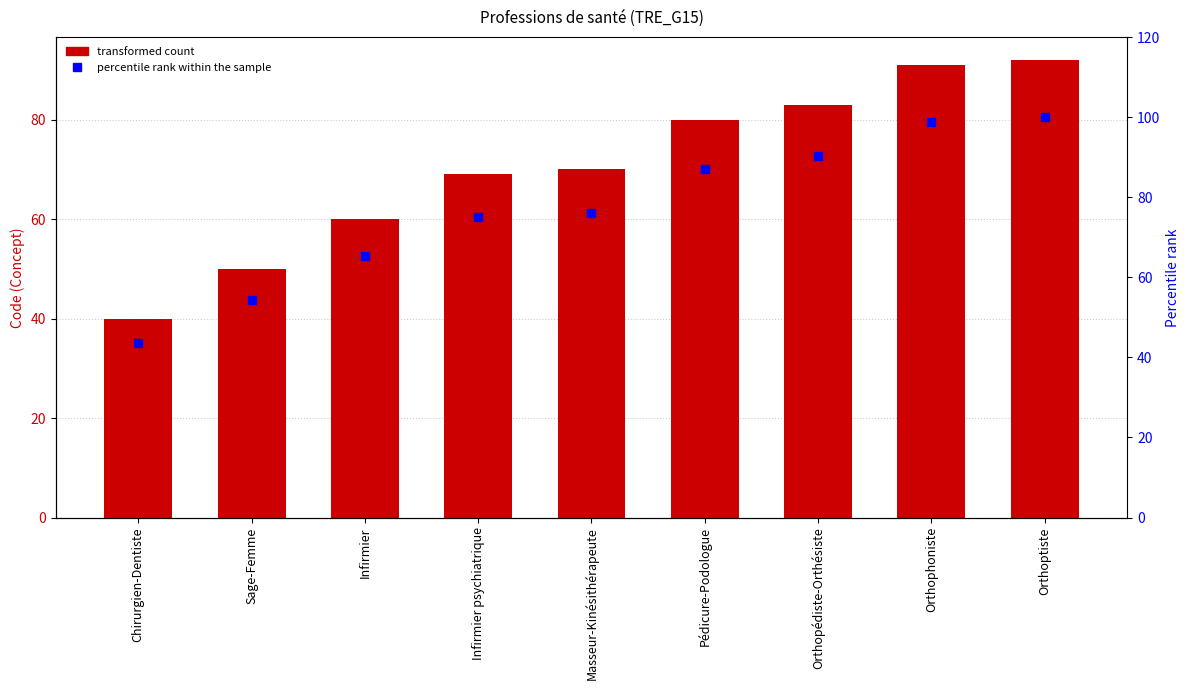

At which category is the sum across all series the highest?

Orthoptiste